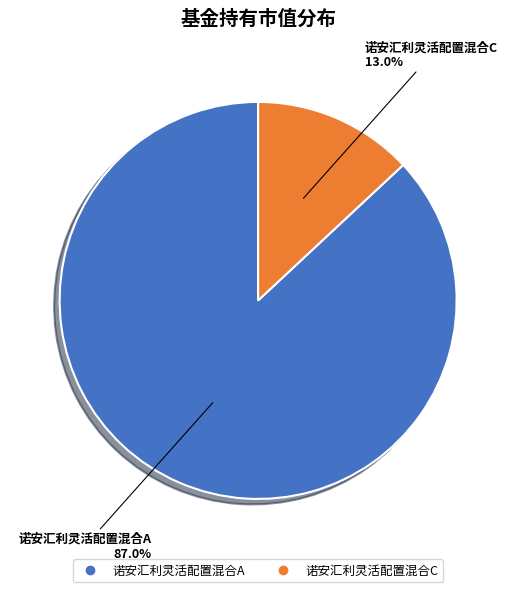

Does any single category account for the majority?

Yes